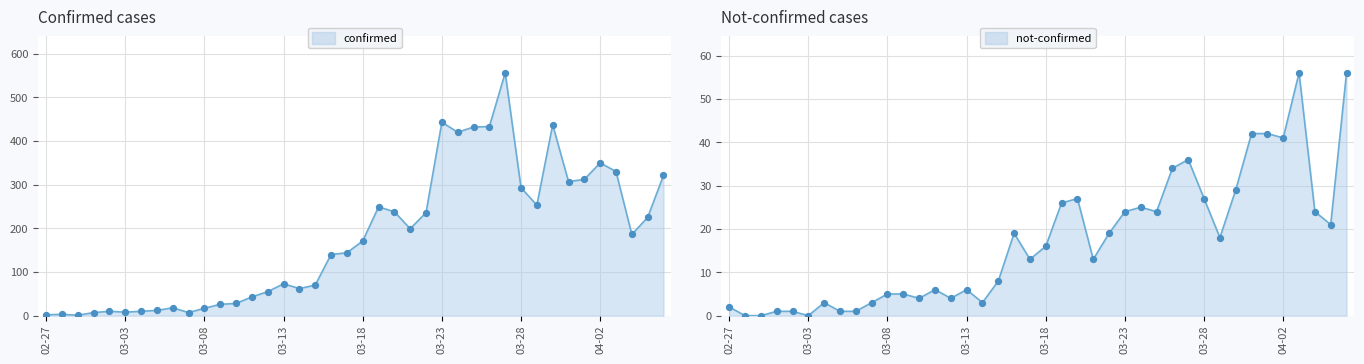

Which series has the largest total across all categories?

confirmed